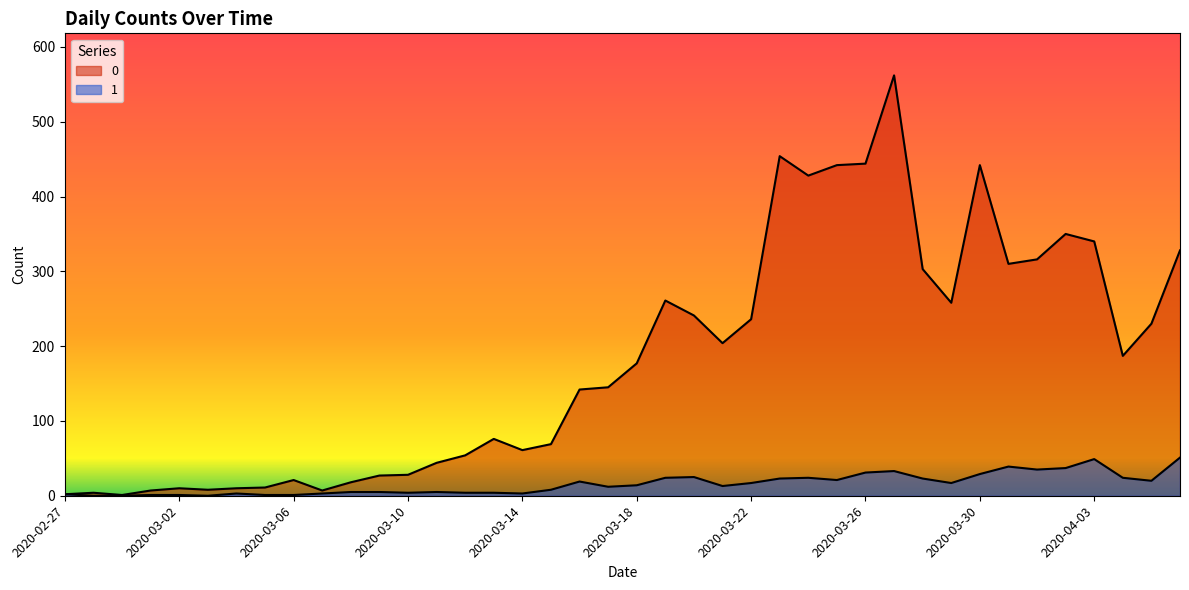

Which category has the lowest value across all series?

2020-02-28